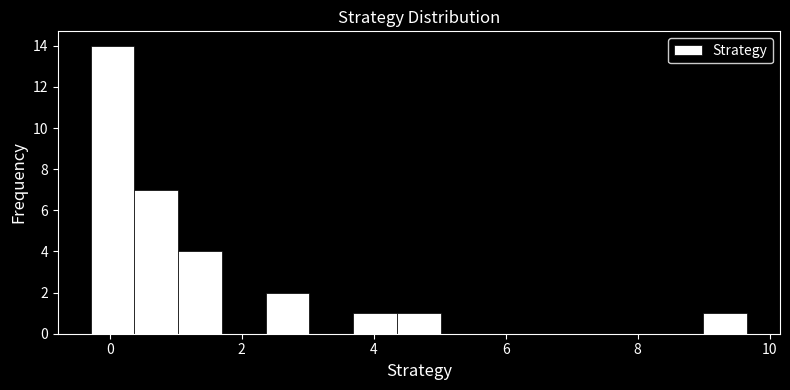

Read against the x-axis, roughly where is the centre of the tallest bar?

0.0